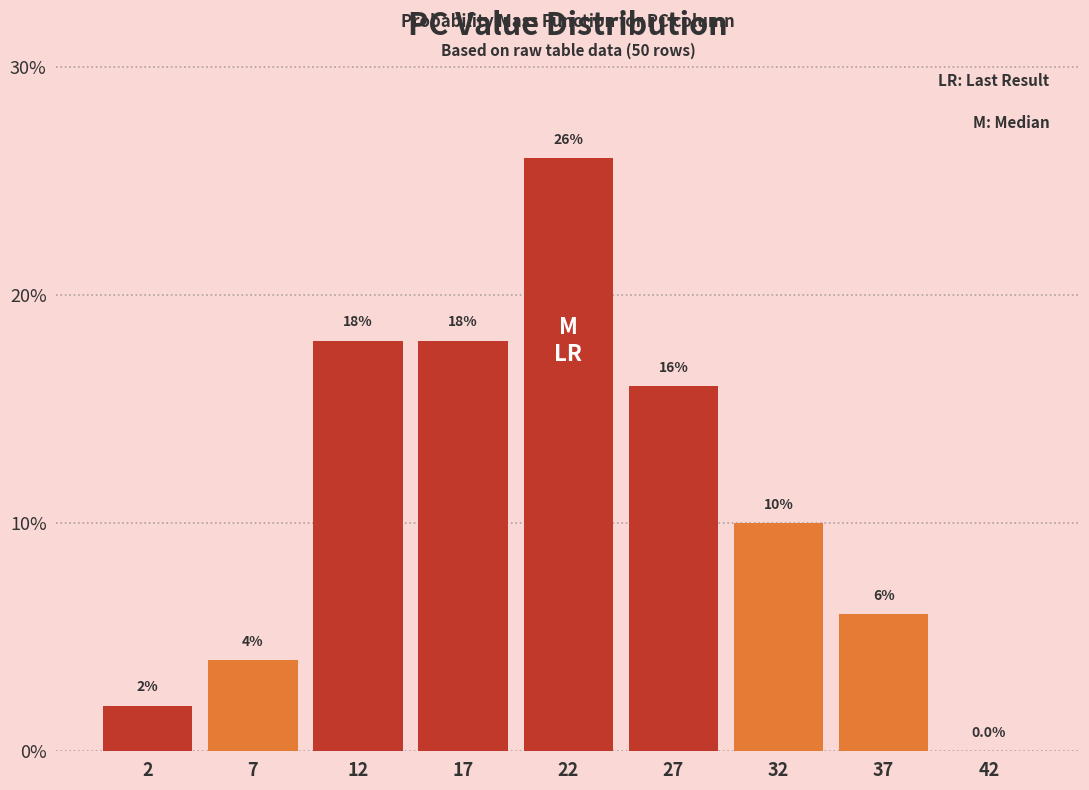

Reading right to left, extract all data points from this chart.

42=0	37=6	32=10	27=16	22=26	17=18	12=18	7=4	2=2